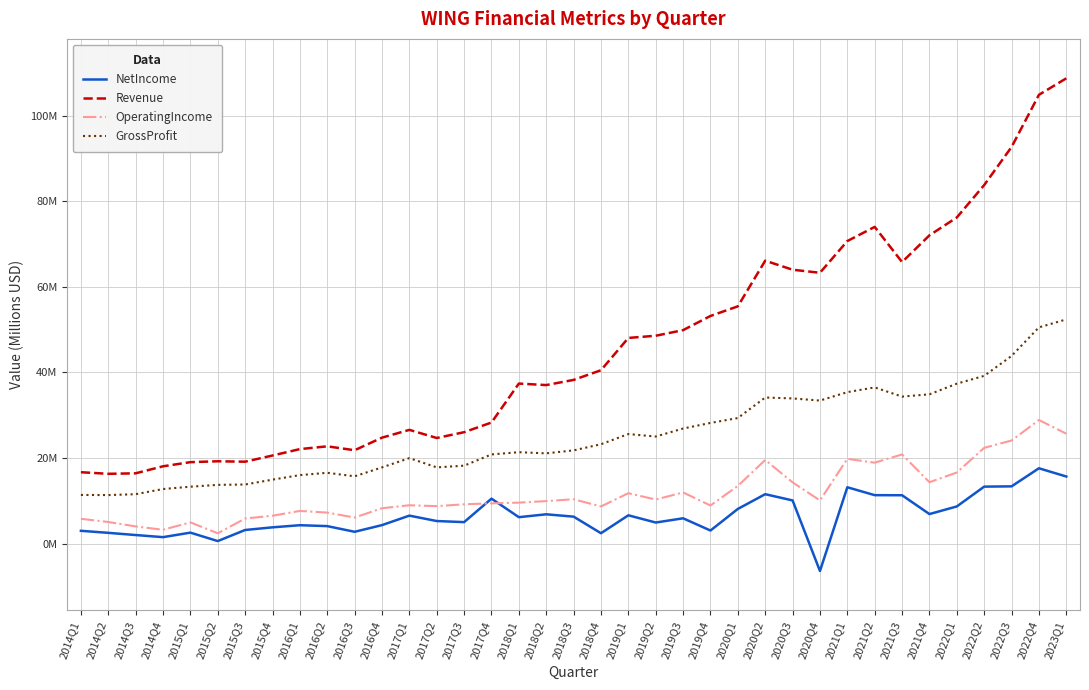

How many interior local peaks does the Revenue series have?

6